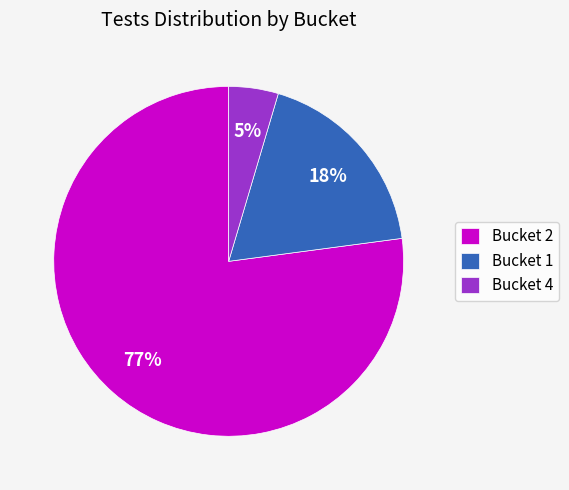

Which has a higher value, Bucket 4 or Bucket 1?

Bucket 1